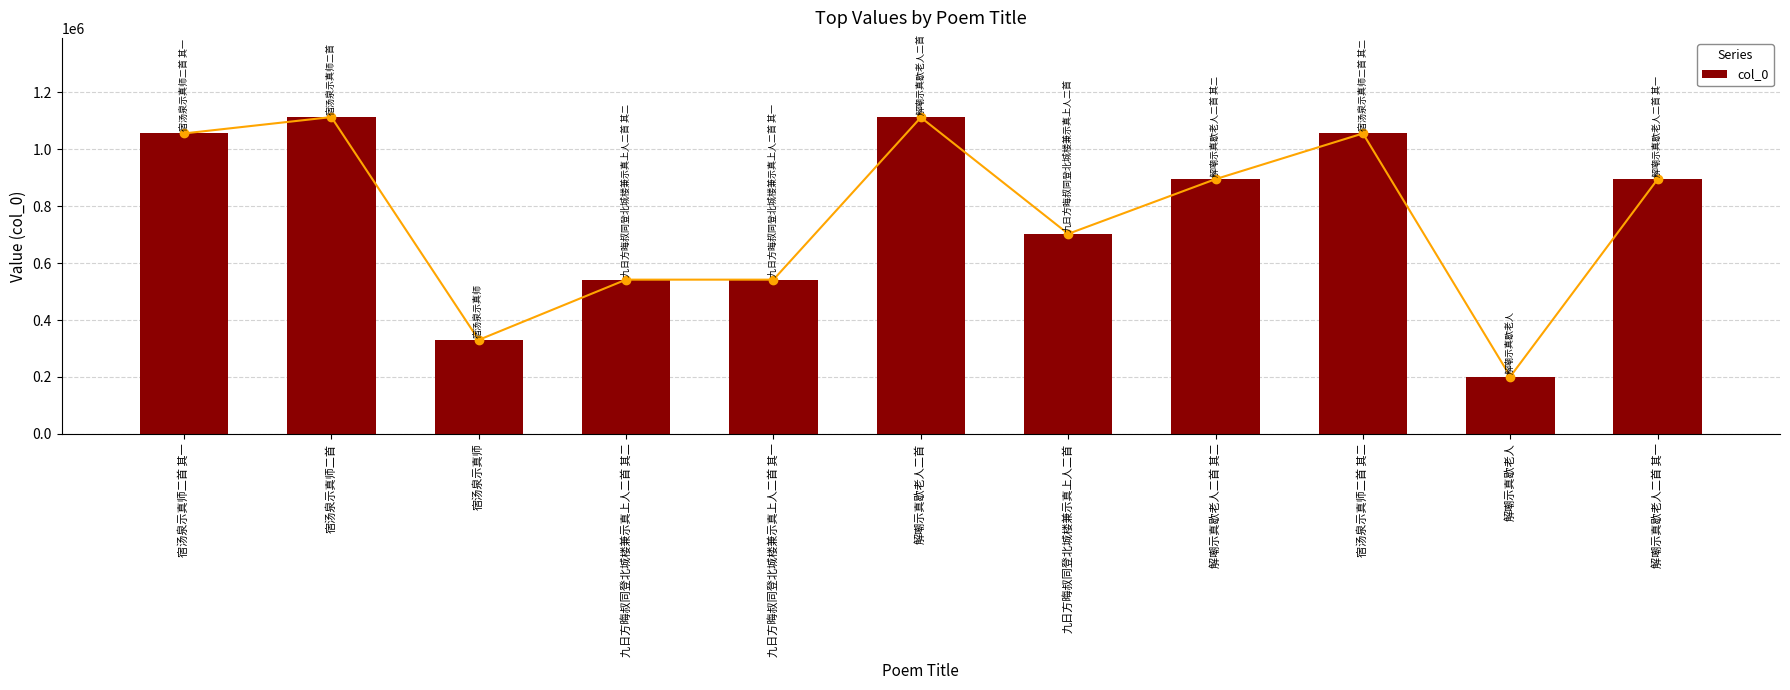

What is the sum of the values at 九日方晦叔同登北城楼兼示真上人二首 其一 and 九日方晦叔同登北城楼兼示真上人二首 其二?

1084159